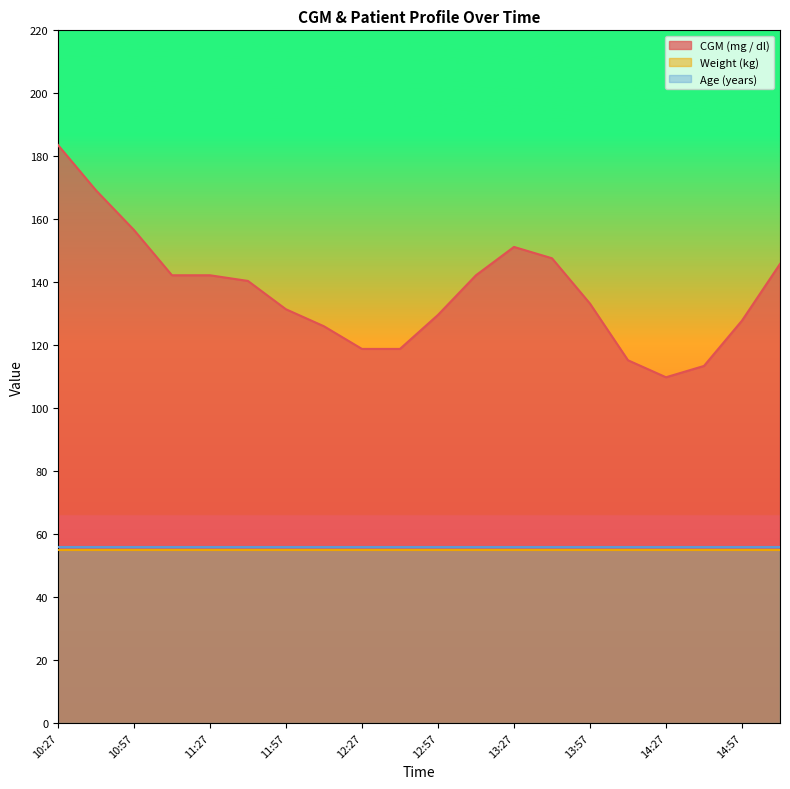

True or false: Age (years) and CGM (mg / dl) cross at least once.

False